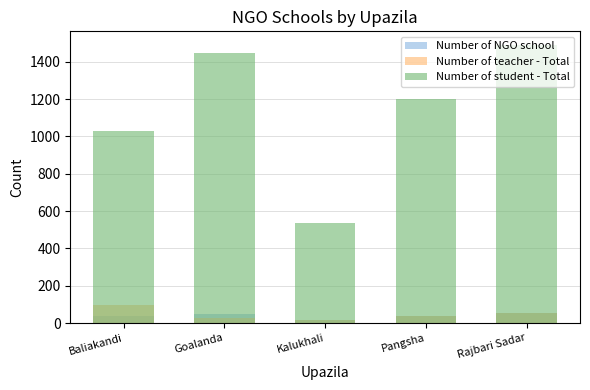

What is the difference between the Number of NGO school values at Rajbari Sadar and Pangsha?

14